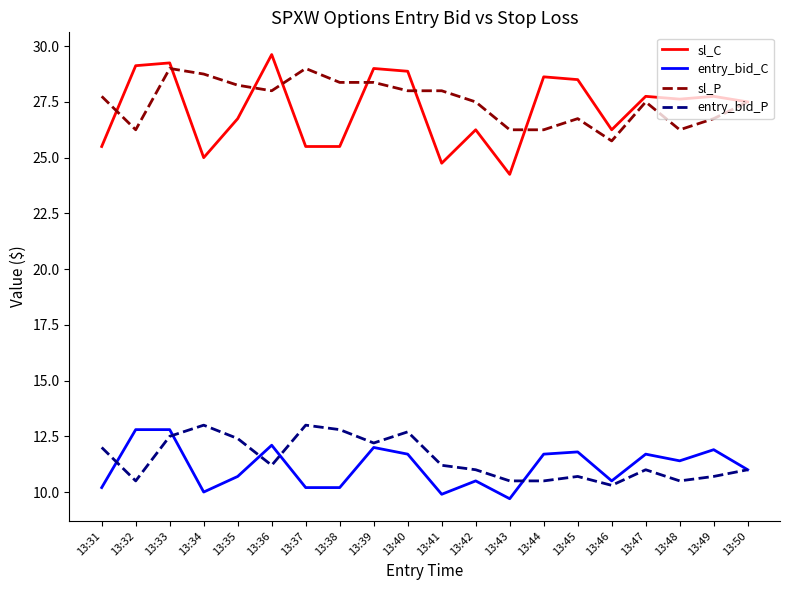

Rank the series at 13:38 from highest to lowest value.

sl_P, sl_C, entry_bid_P, entry_bid_C